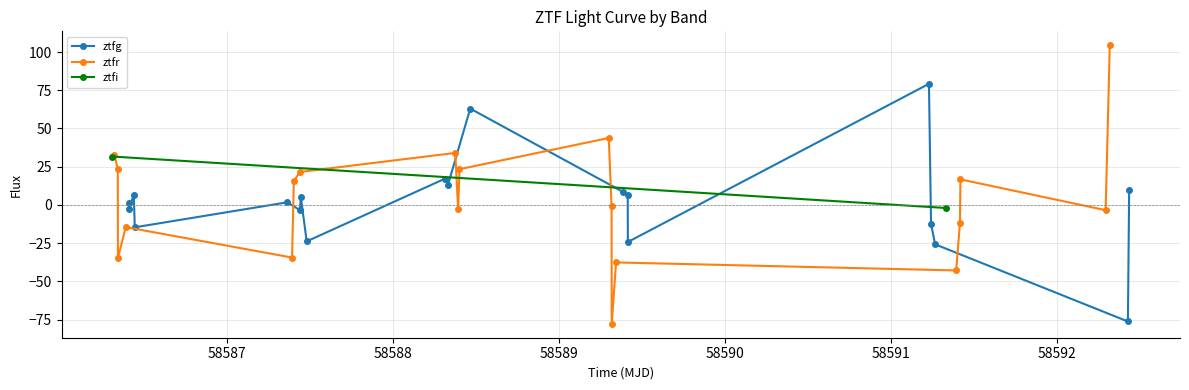

True or false: ztfg has more than 1 interior local peaks.

True